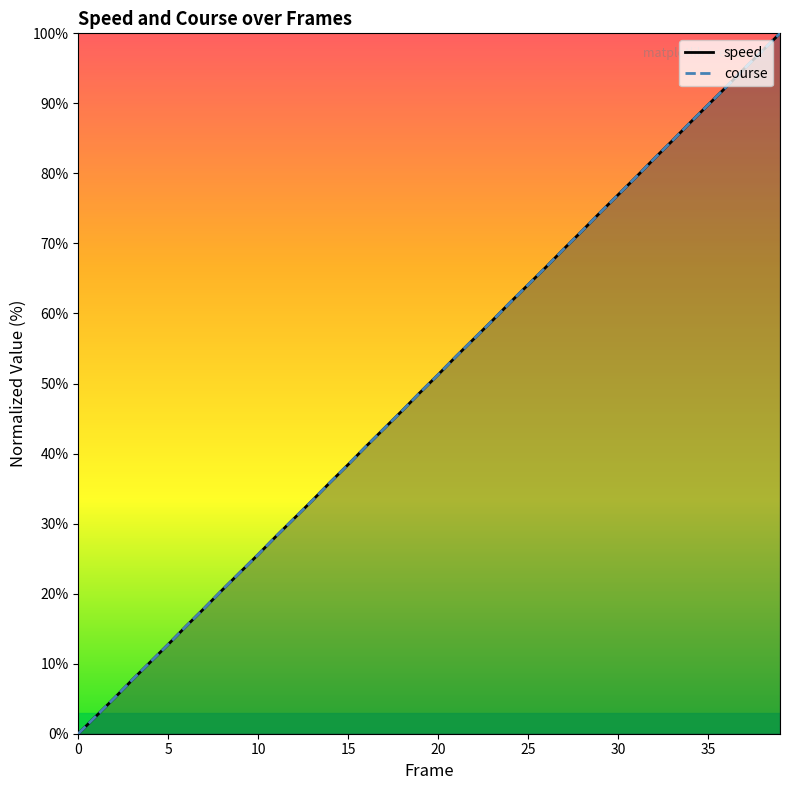

Rank the series at 21 from lowest to highest value.

speed, course